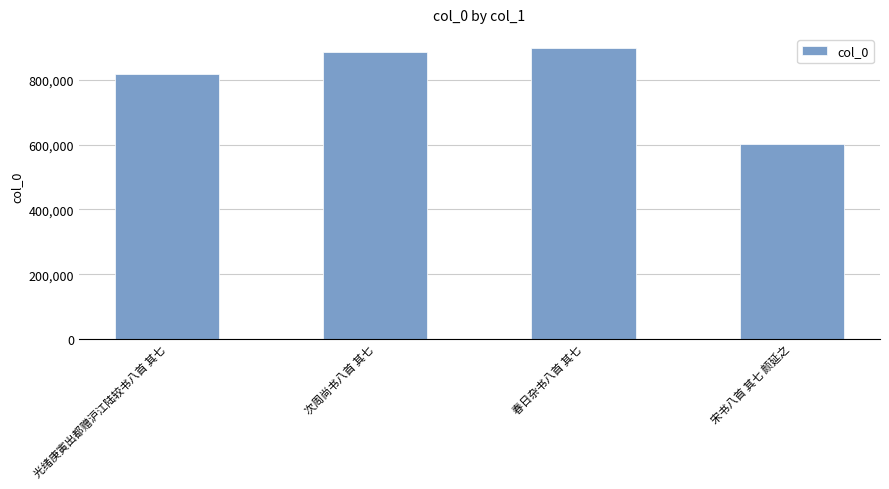

The chart shows a value of 1372741 at 光绪庚寅出都赠沪江陆较书八首 其七. True or false?

False